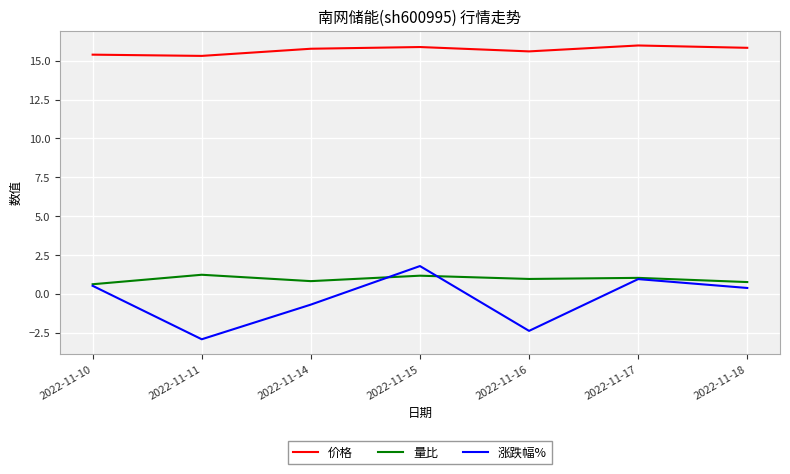

True or false: 涨跌幅% has a value of -2.4 at 2022-11-16.

True